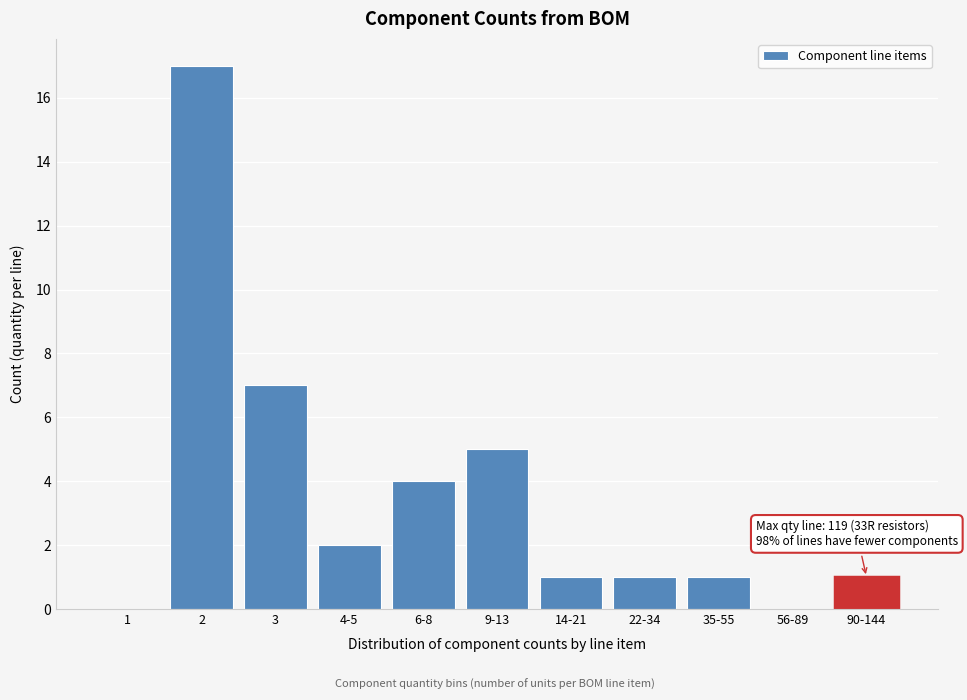

Reading left to right, transcribe all the data shown in this chart.

1=0	2=17	3=7	4-5=2	6-8=4	9-13=5	14-21=1	22-34=1	35-55=1	56-89=0	90-144=1